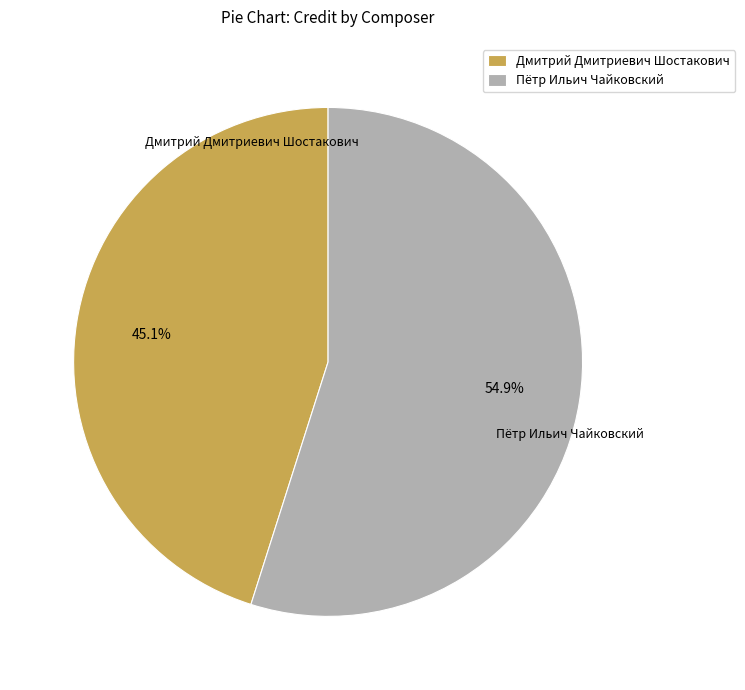

Combined, do Пётр Ильич Чайковский and Дмитрий Дмитриевич Шостакович account for over 50%?

Yes